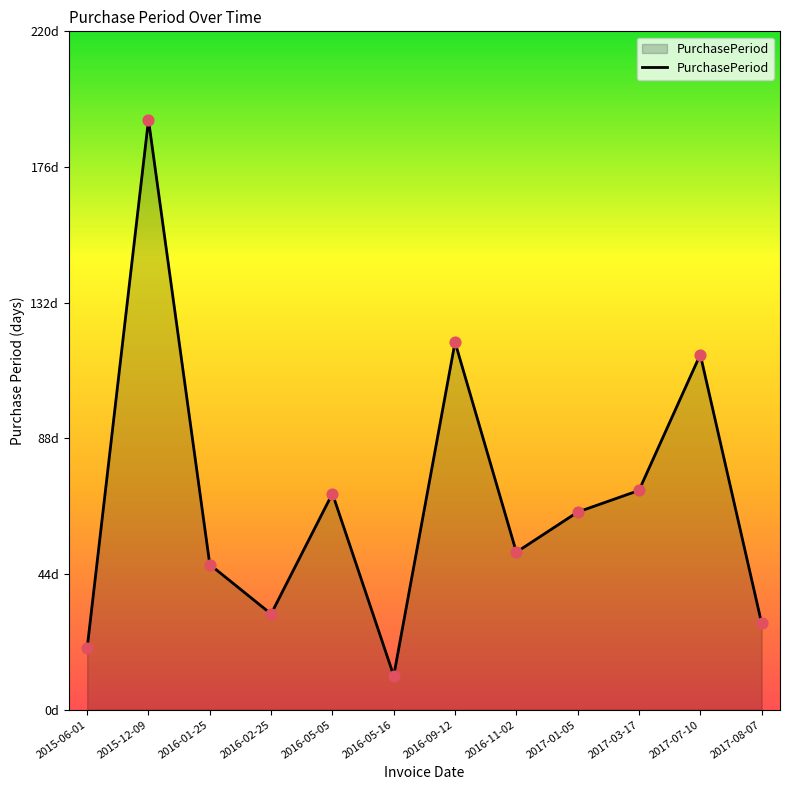

What is the change in value from 2016-05-16 to 2017-08-07?

+17